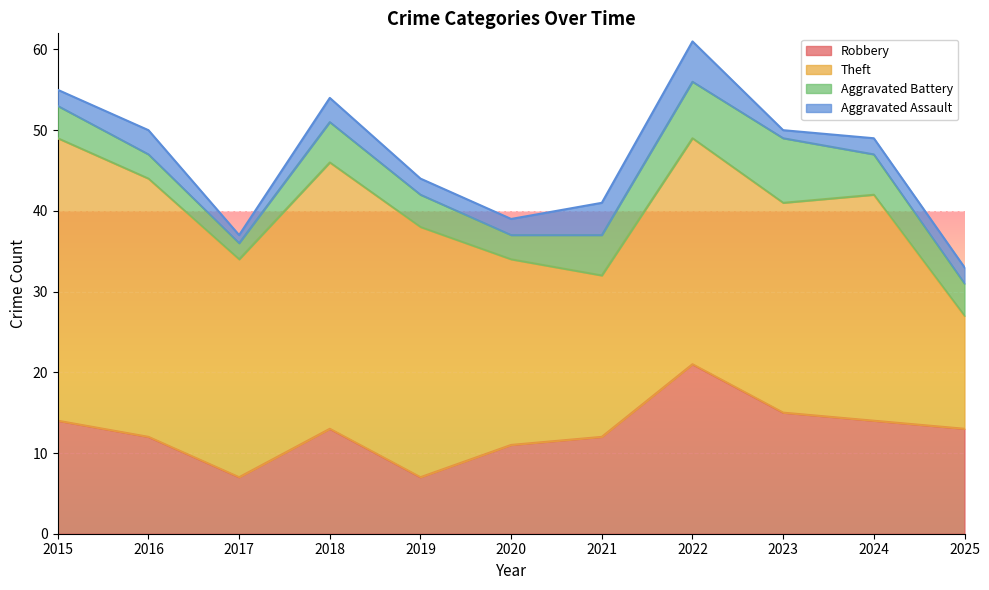

Which series has the largest total across all categories?

Theft